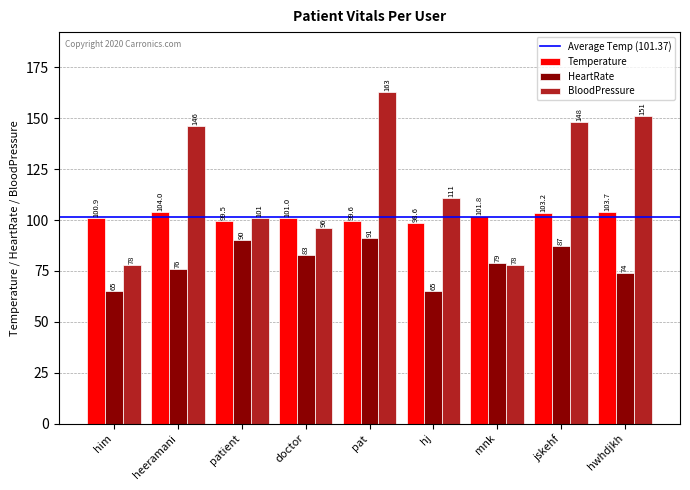

Rank the series by their maximum value, from highest to lowest.

BloodPressure, Temperature, HeartRate